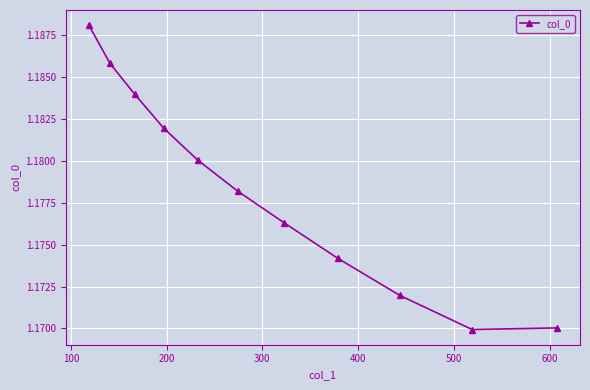

What is the sum of all values?

13.0